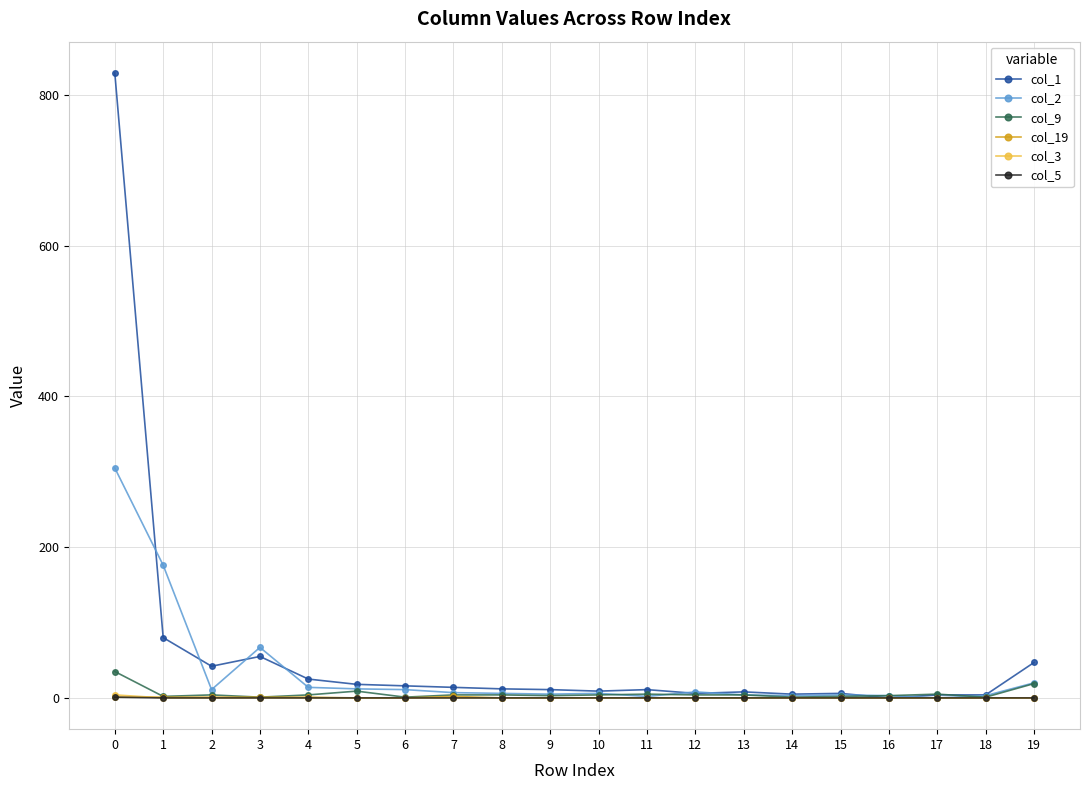

True or false: col_5 has a value of 0 at 18.

True